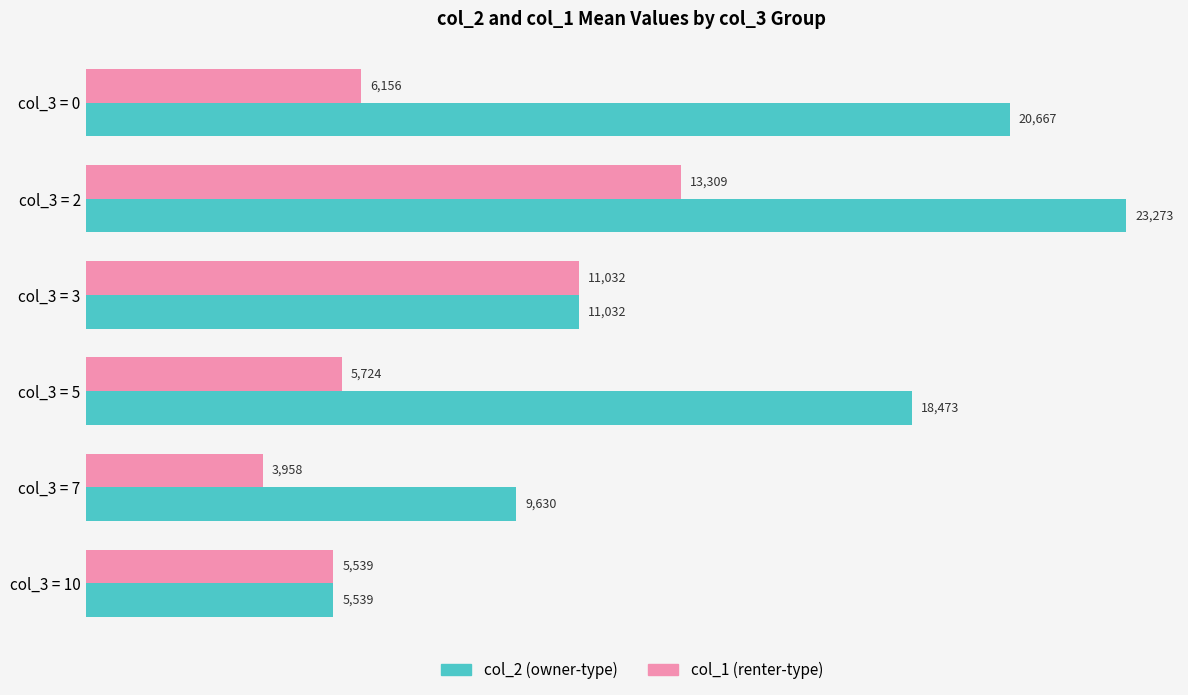

Rank the series by their maximum value, from lowest to highest.

col_1 (renter-type), col_2 (owner-type)